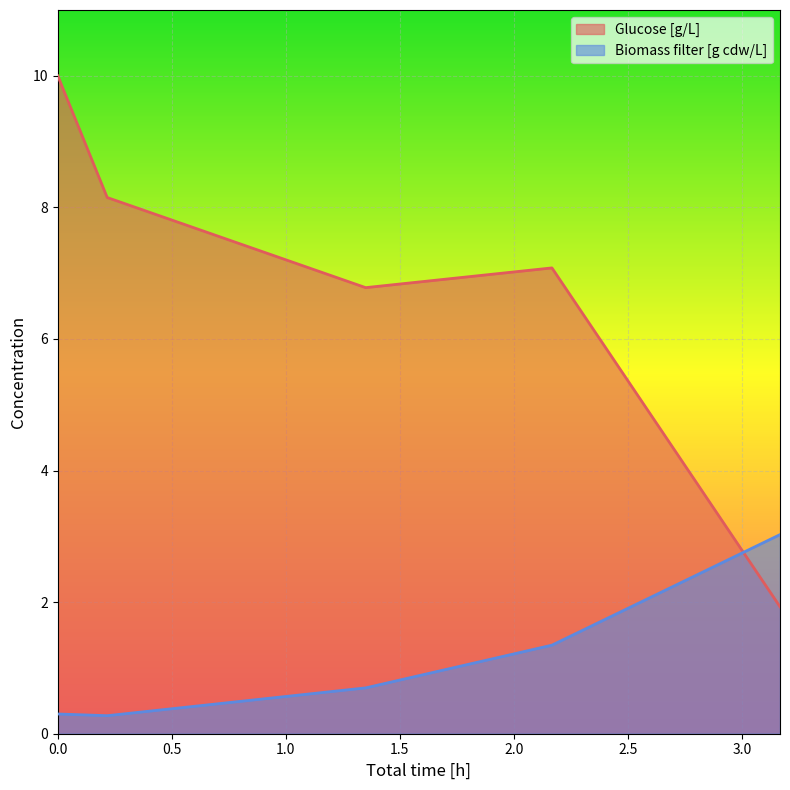

Is it true that Biomass filter [g cdw/L] equals 1.1 at 1.3500000000000005?

False